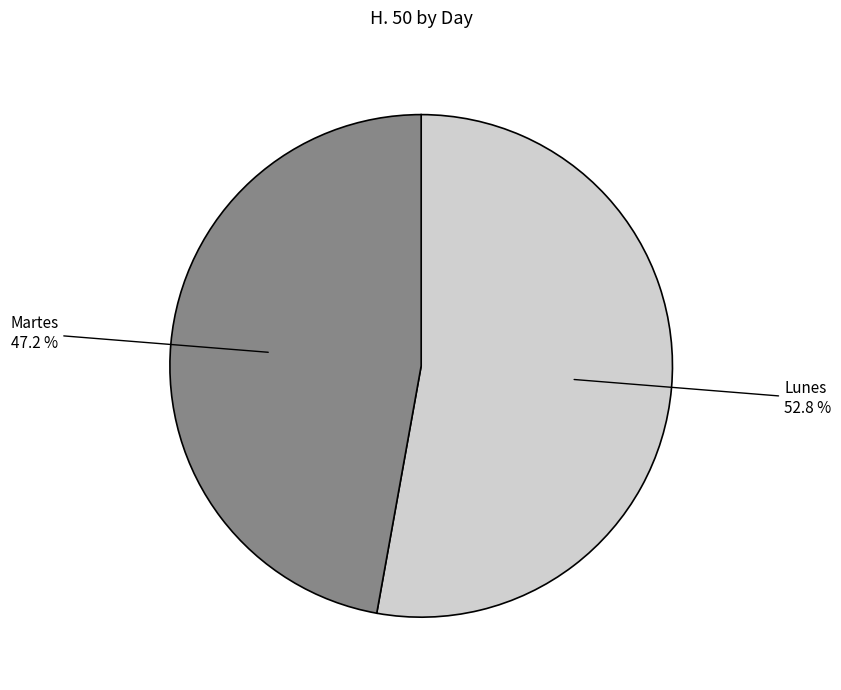

Is there any slice that represents more than half of the pie?

Yes